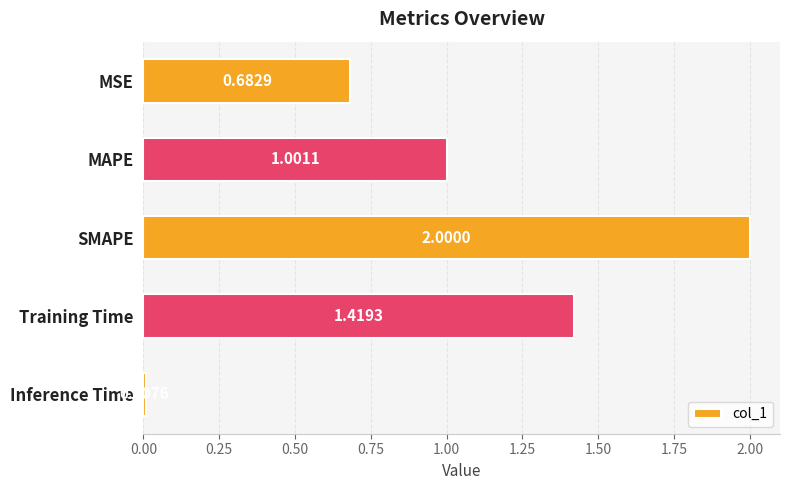

What is the difference between the maximum and minimum values?

2.0